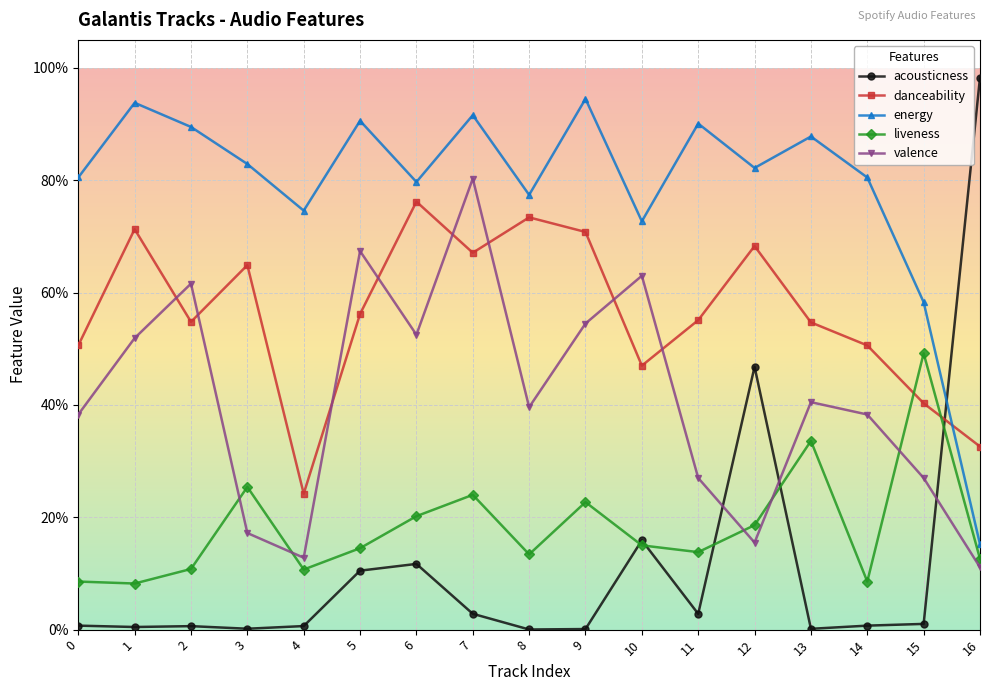

After their last crossing, which series has the higher values: energy or acousticness?

acousticness